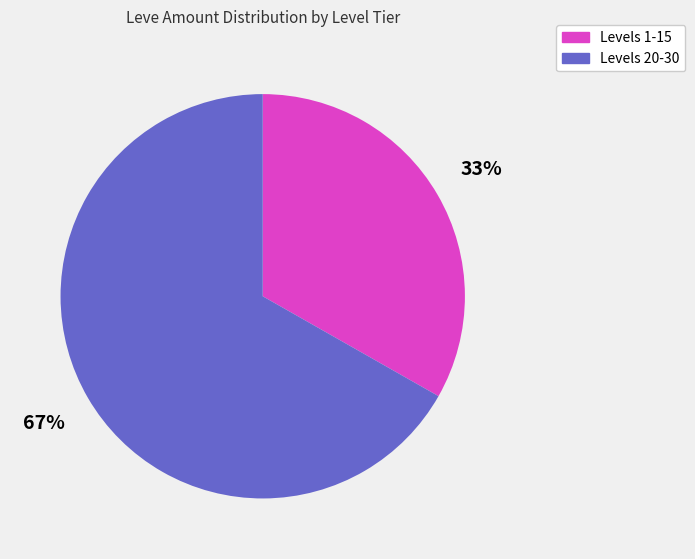

Does any single category account for the majority?

Yes